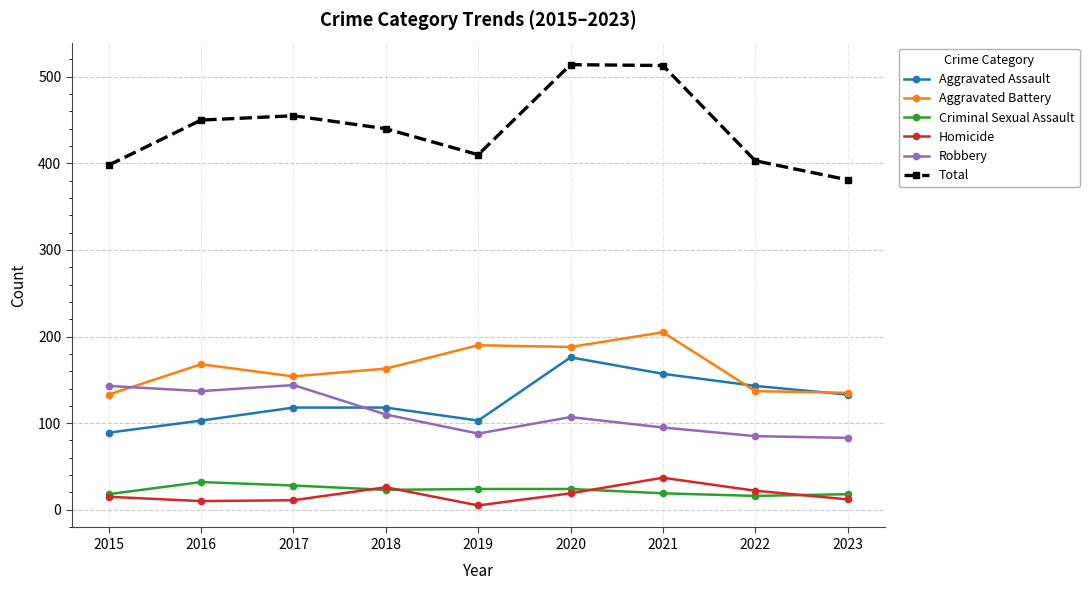

What is the maximum value shown in the chart?

514